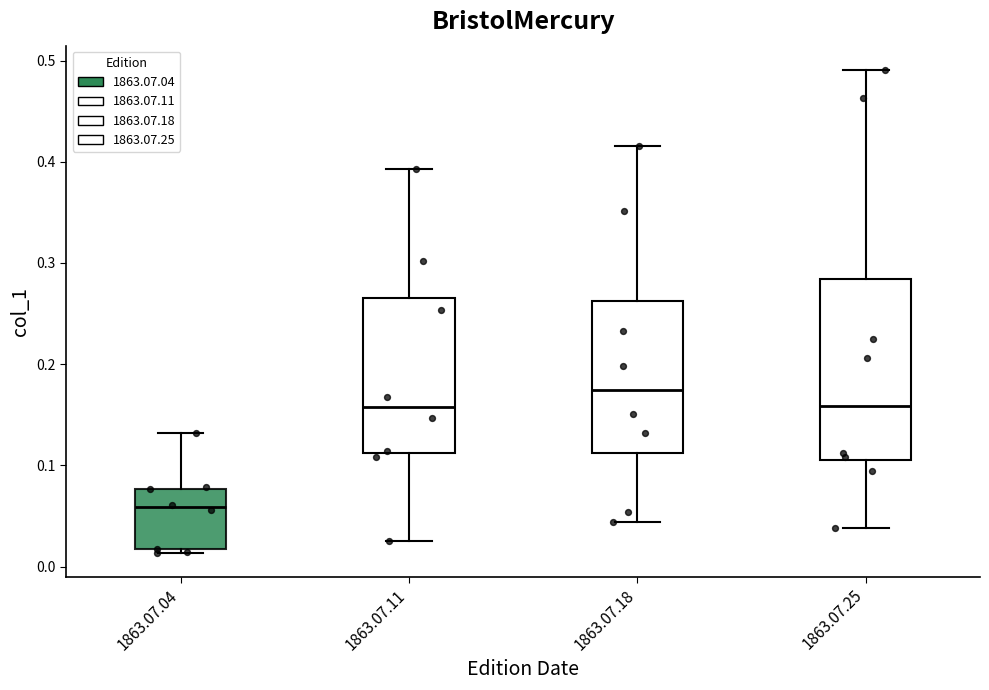

Which box's median line is the highest?

1863.07.18